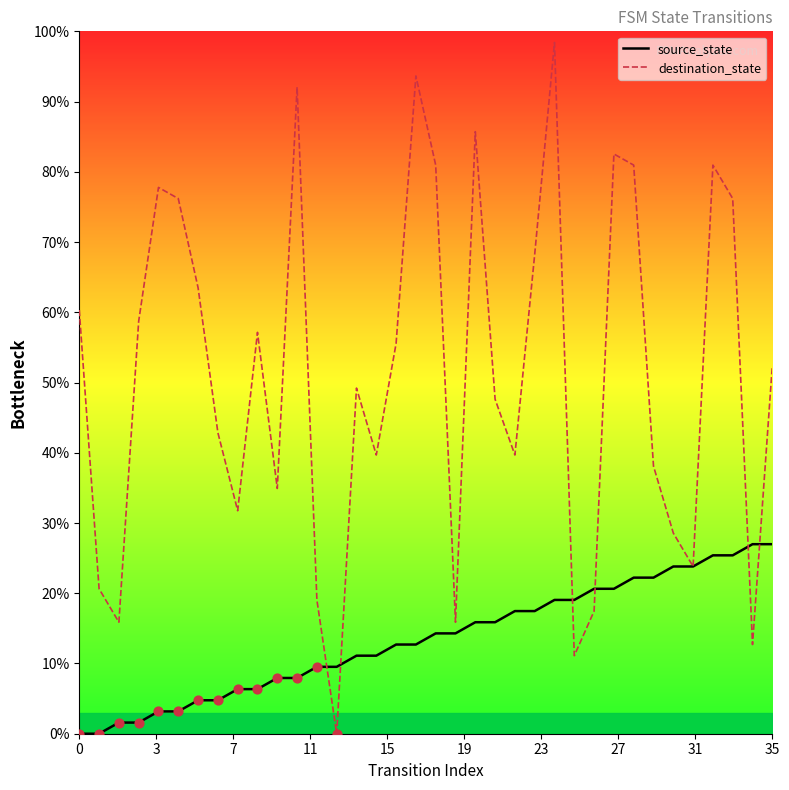

Which series has the largest total across all categories?

destination_state